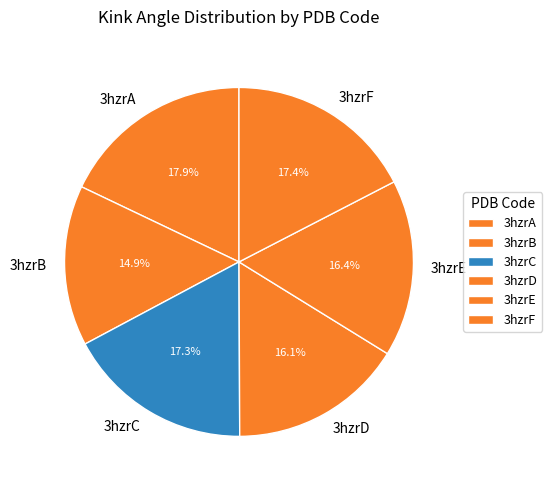

To the nearest percent, what is the difference between the largest and smallest slice percentages?

3%